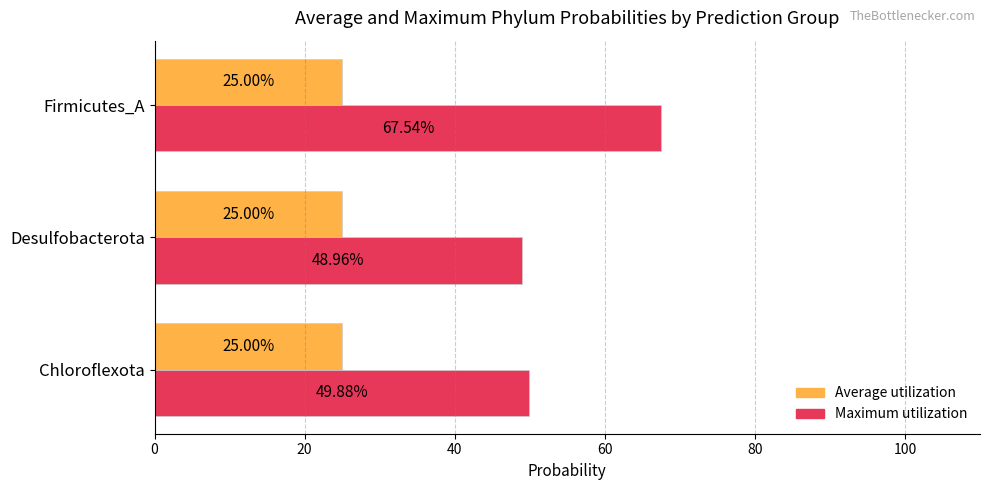

What are all the series names shown in the legend?

Average utilization, Maximum utilization